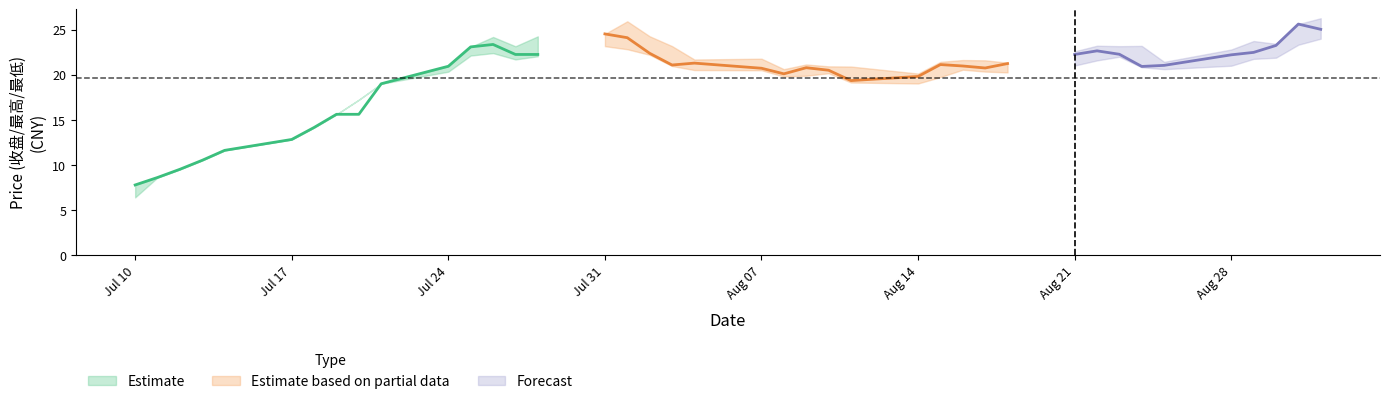

What is the difference between the maximum and second lowest values in the 收盘 series?

17.0